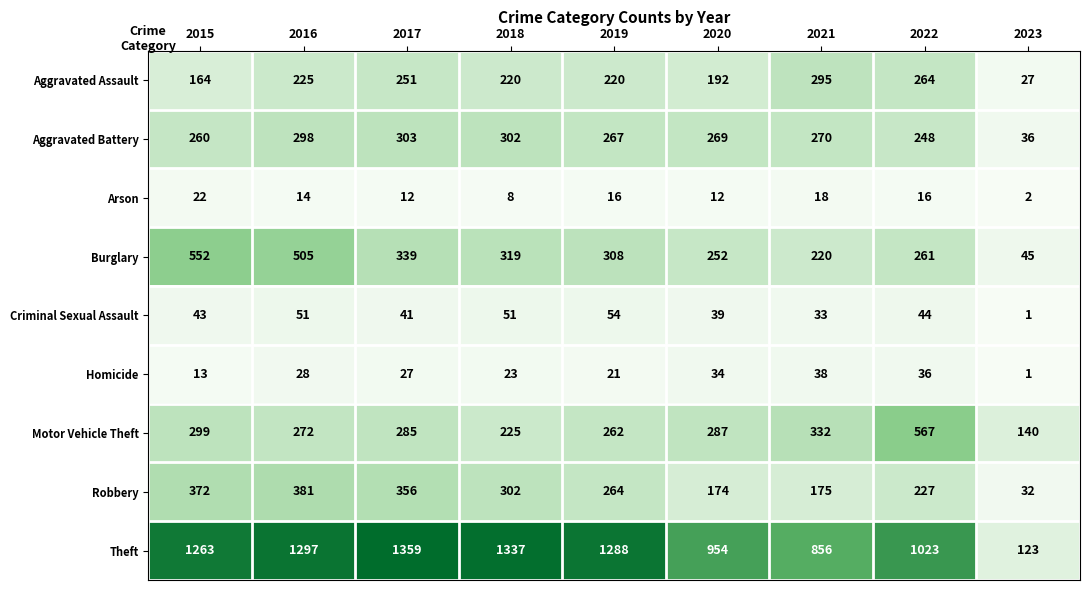

What is the sum of the Aggravated Battery values at 2020 and 2016?

567